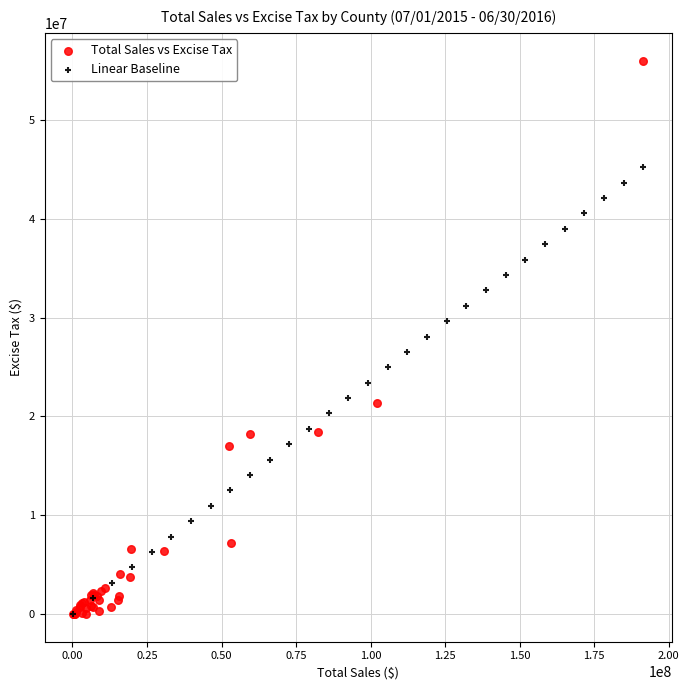

Which series reaches the maximum Y coordinate?

Total Sales vs Excise Tax